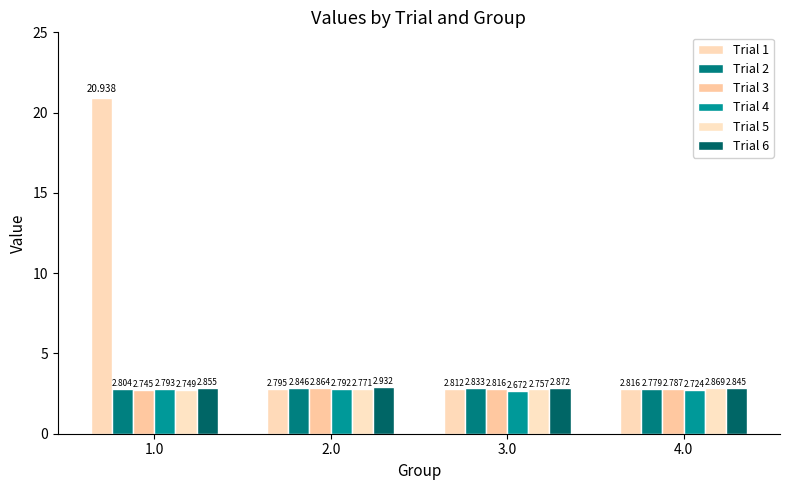

What is the label of the 2nd bar from the right?

3.0